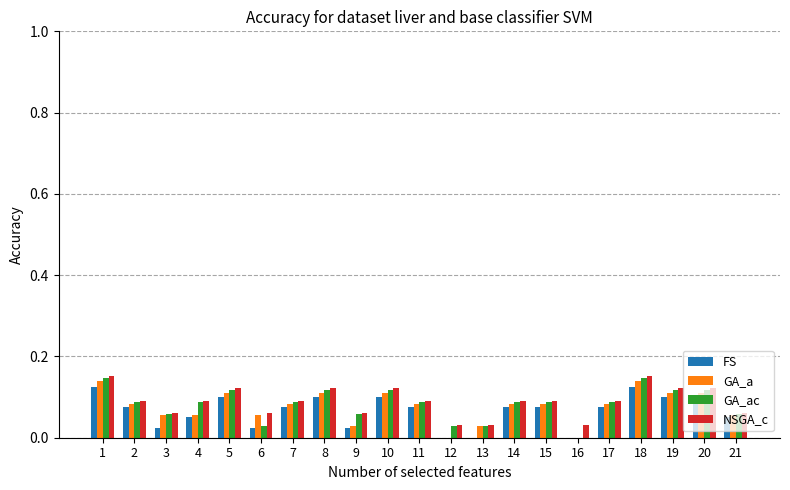

True or false: NSGA_c has a value of 0.3 at 1.

False